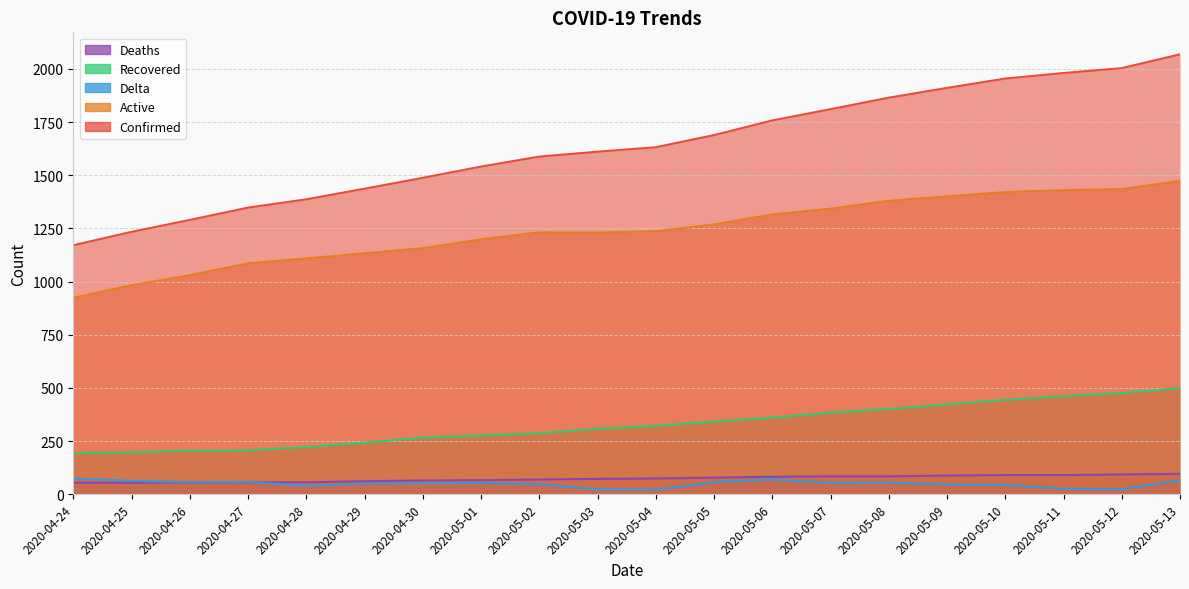

At which label does Delta first exceed 53?

2020-04-24